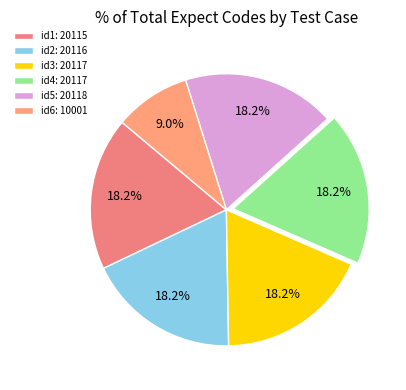

How many segments does this pie chart have?

6